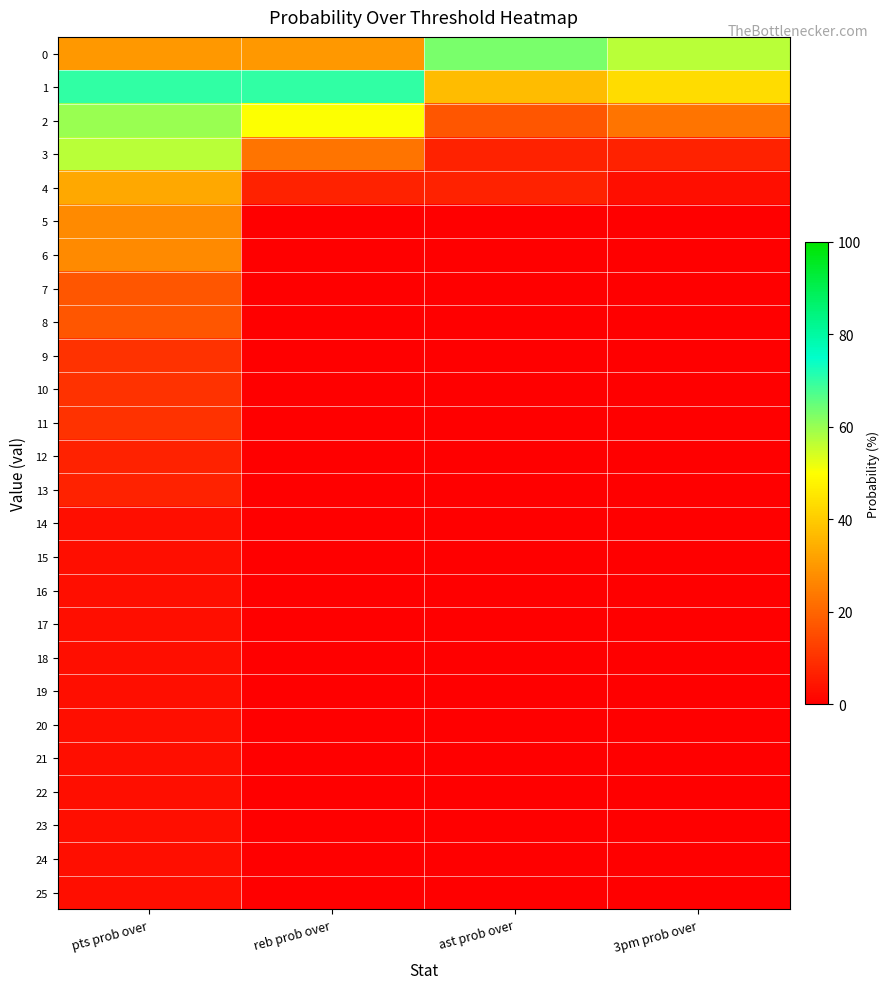

Which has a higher value, pts prob over or ast prob over?

ast prob over